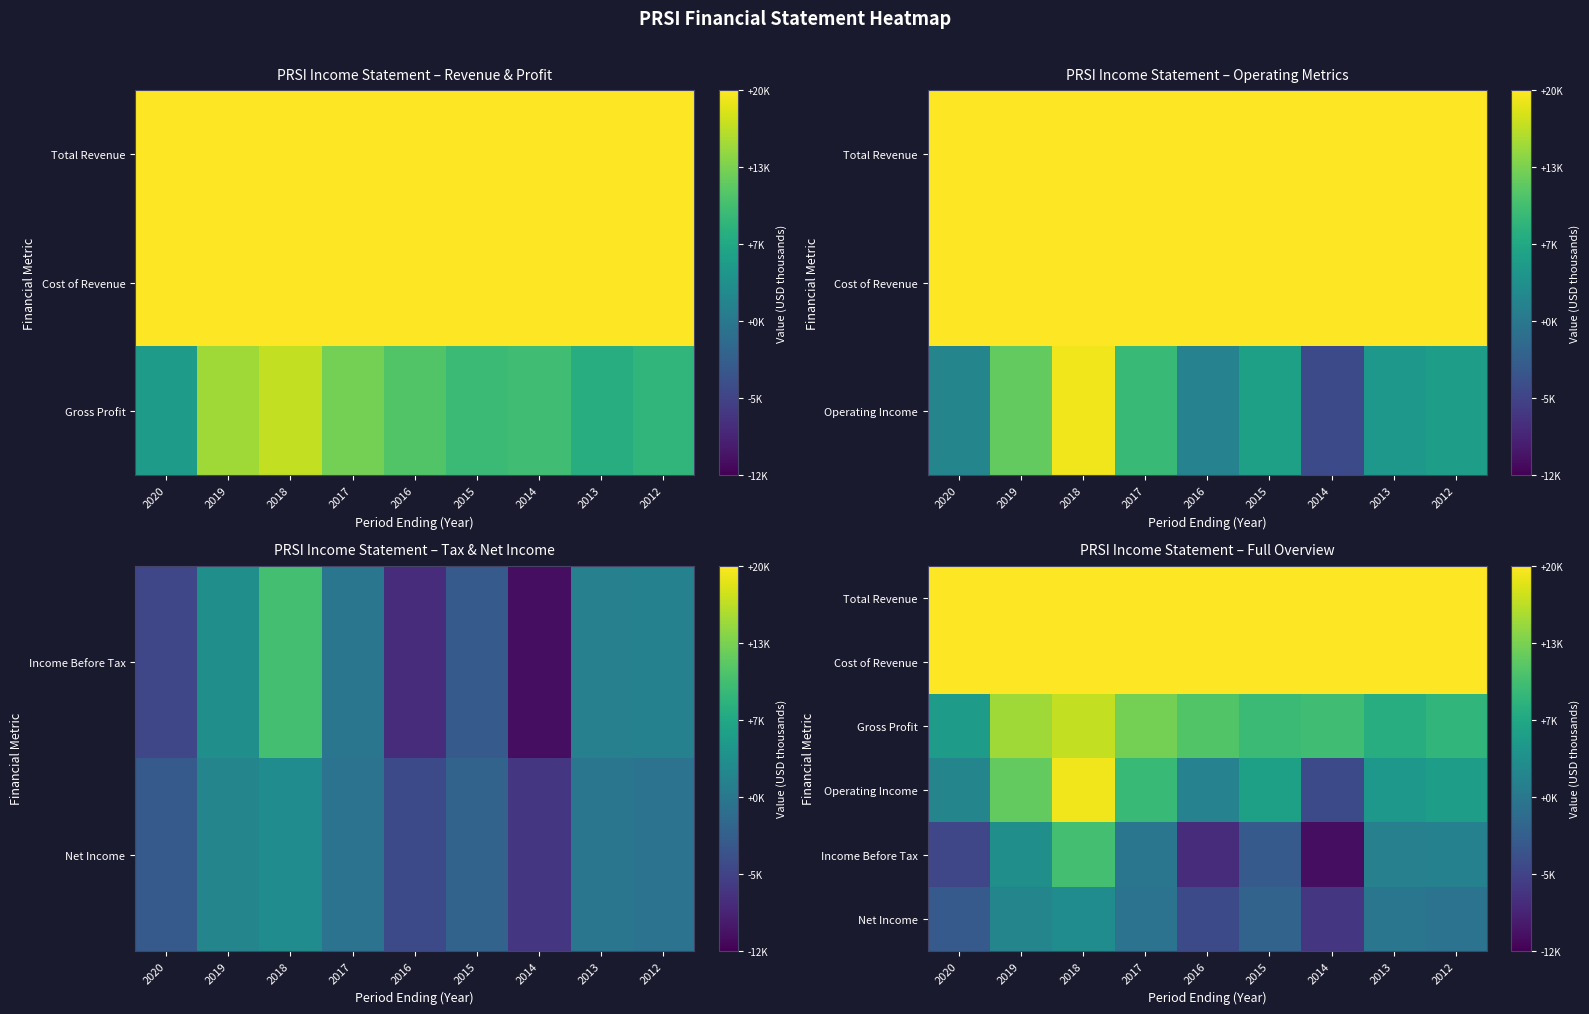

At how many categories does at least one series exceed -7190?

9